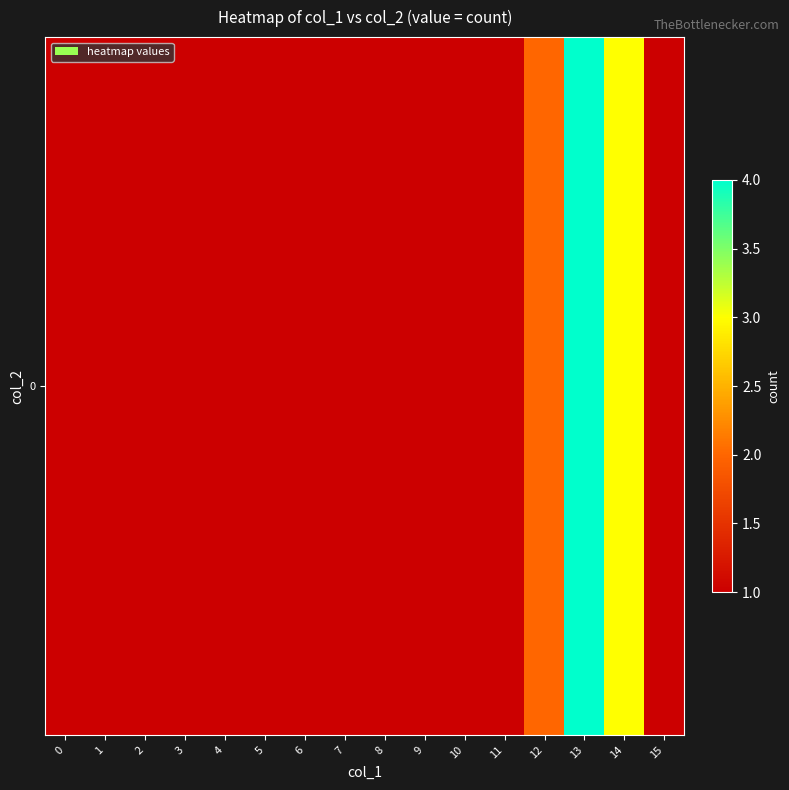

List the labels in order of value, smallest first.

0, 1, 2, 3, 4, 5, 6, 7, 8, 9, 10, 11, 15, 12, 14, 13